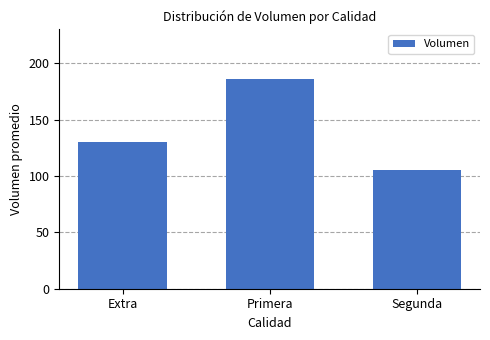

What is the sum of all values?

421.7